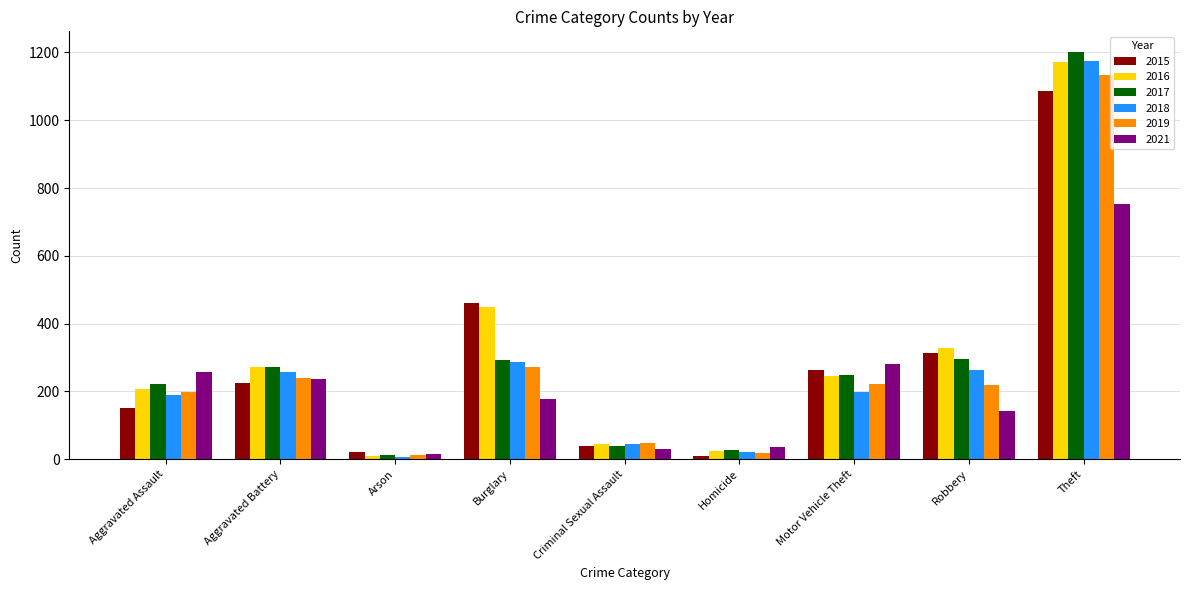

At how many categories does at least one series exceed 745?

1